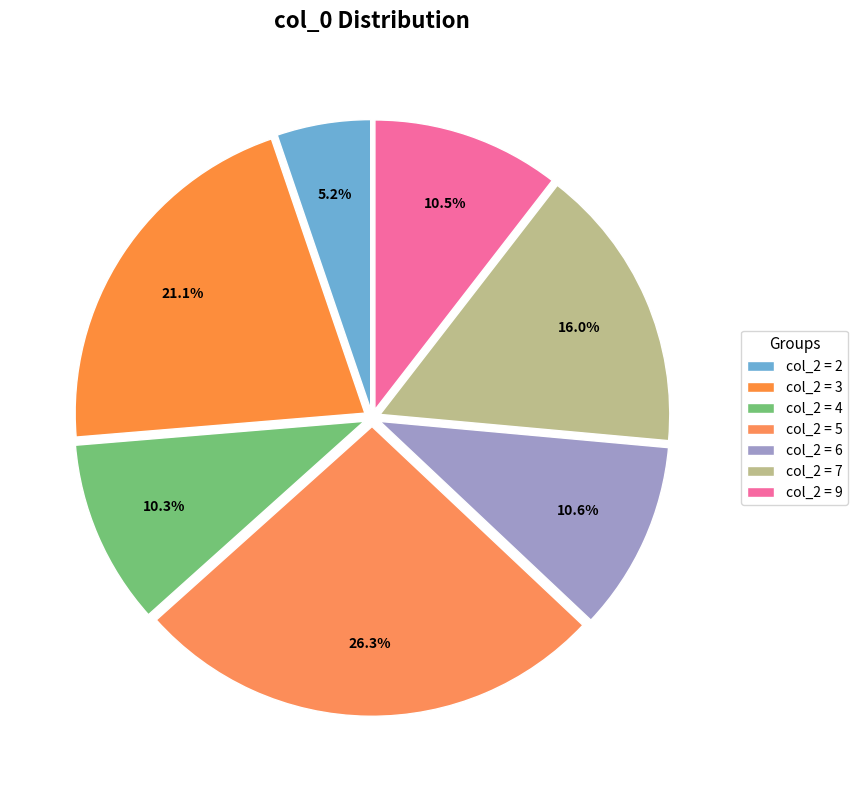

How many segments does this pie chart have?

7